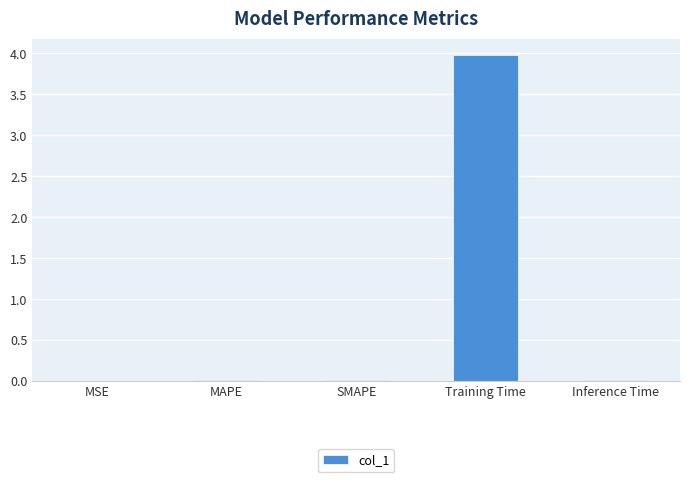

Is it true that the value at MSE is 0.0?

True